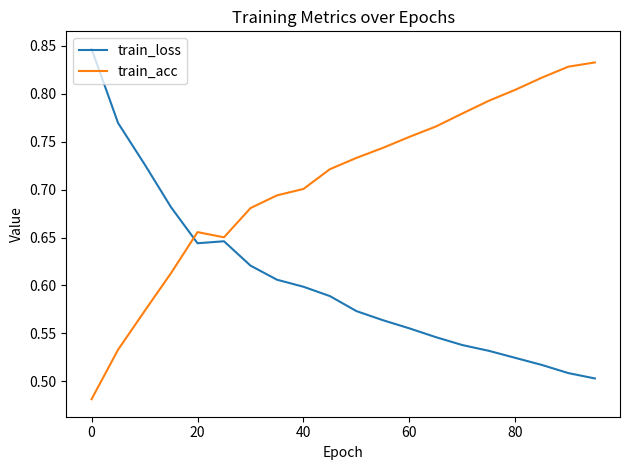

True or false: train_loss and train_acc intersect in this chart.

True